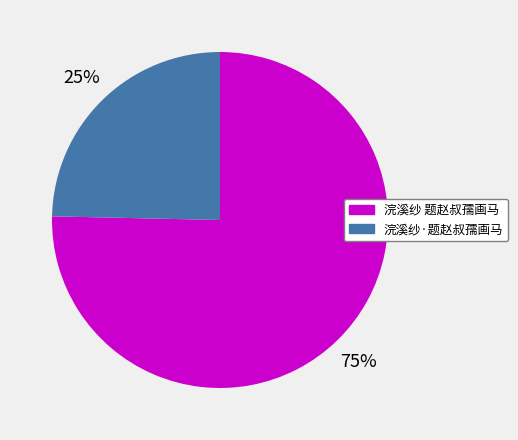

True or false: 浣溪纱 题赵叔孺画马 accounts for 69% of the total.

False